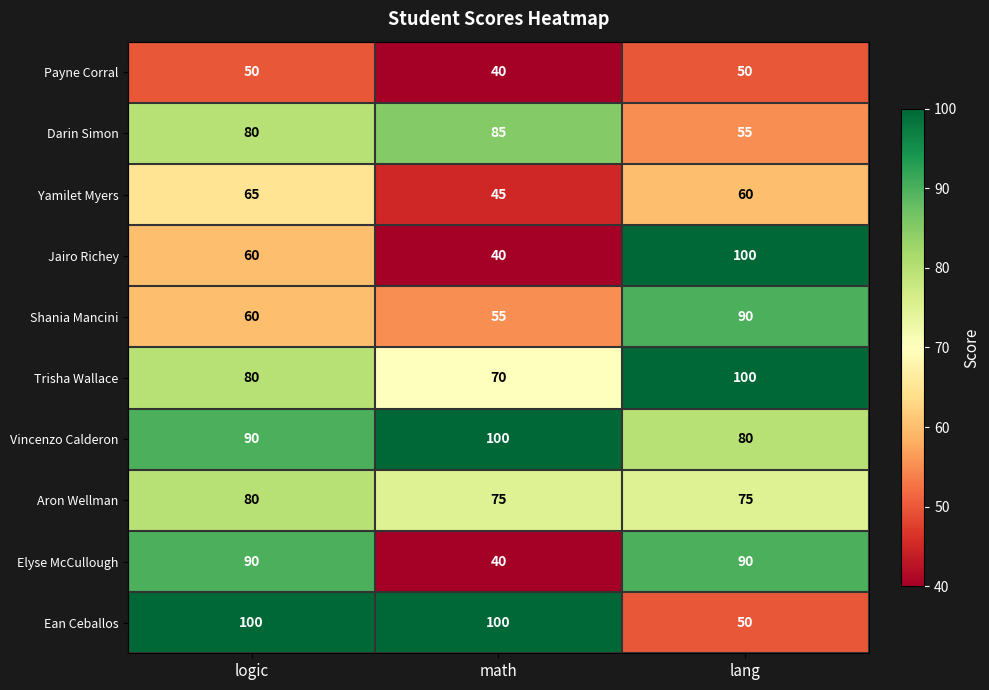

Which series has the largest total across all categories?

Vincenzo Calderon